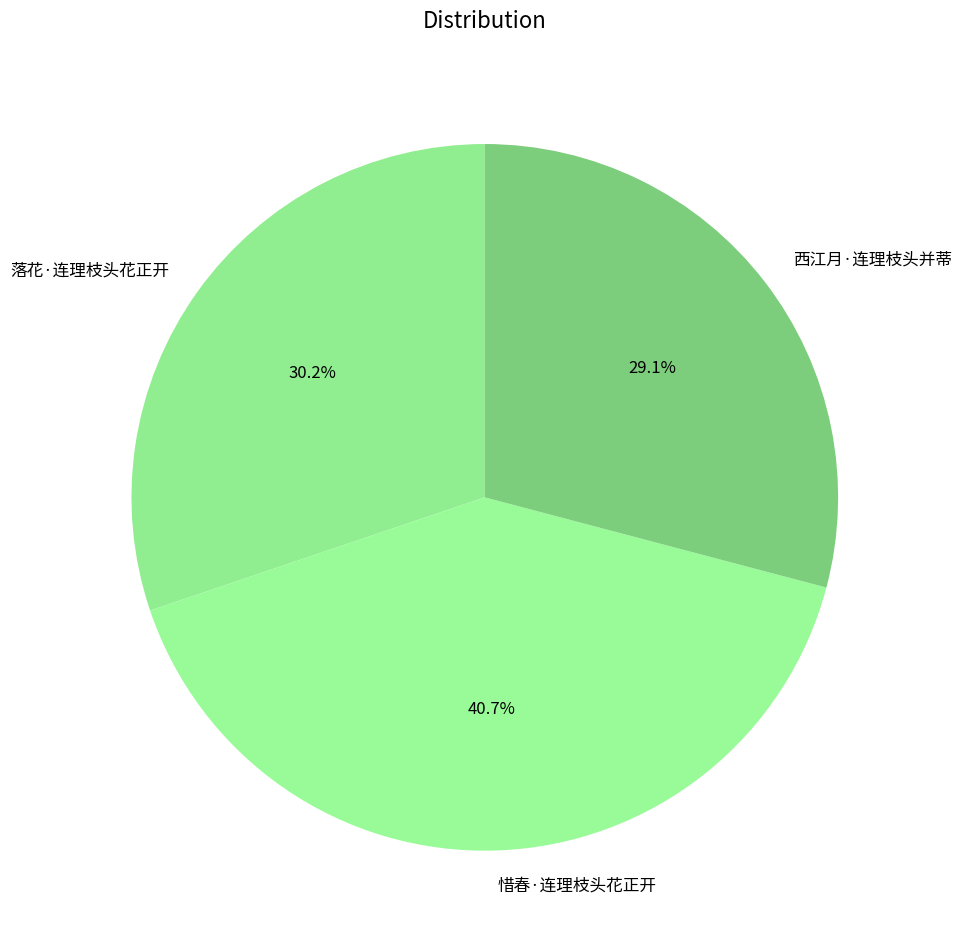

Count the number of slices in the pie.

3